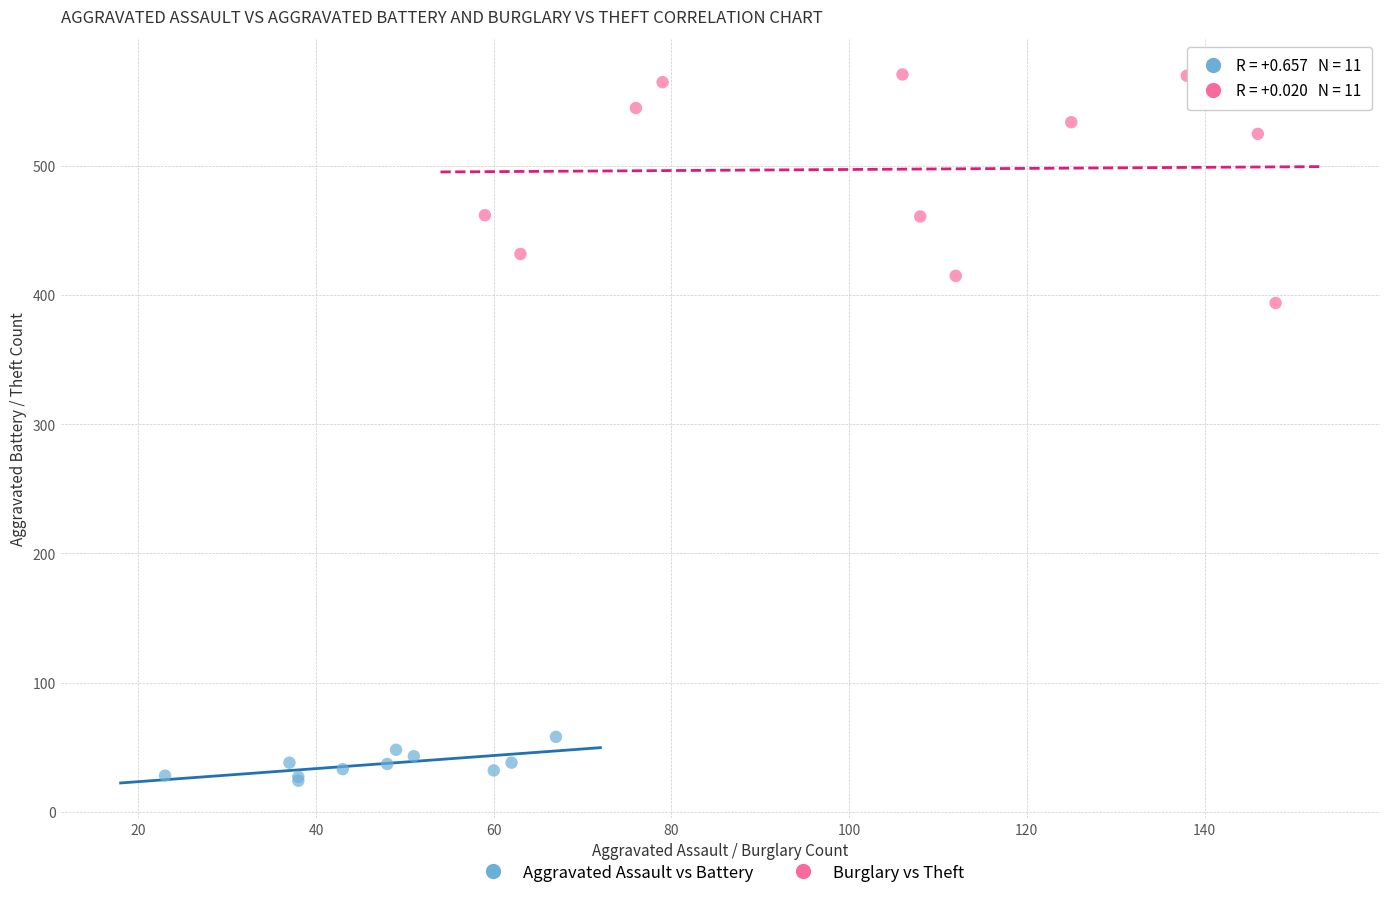

Which series reaches the minimum Y coordinate?

Aggravated Assault vs Battery